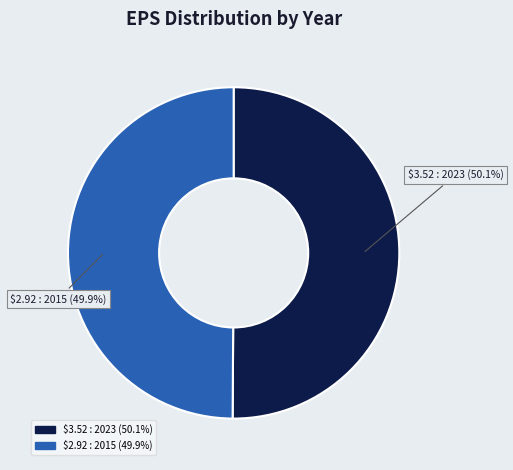

Does any single category account for the majority?

Yes